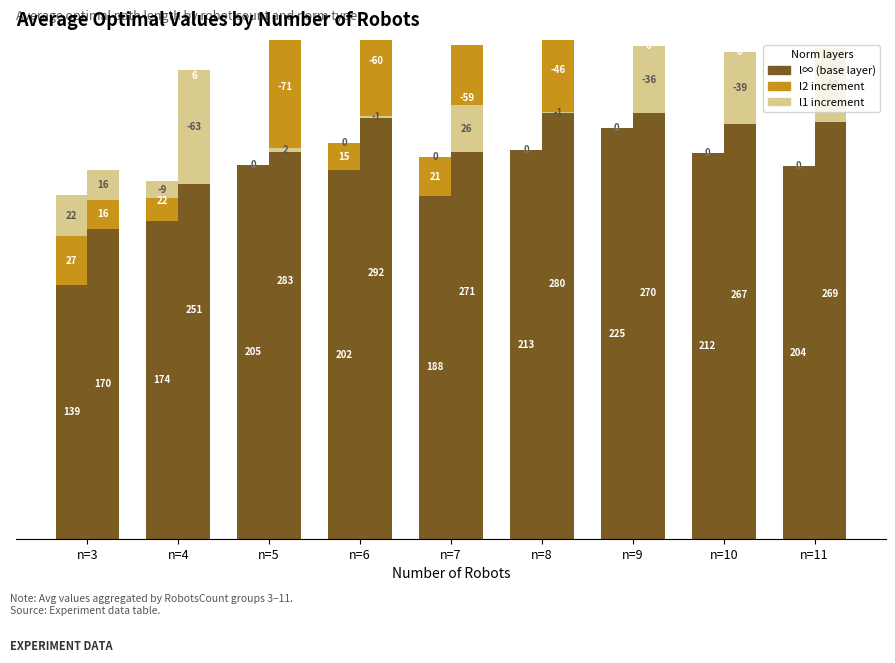

What is the smallest value displayed?

-71.0